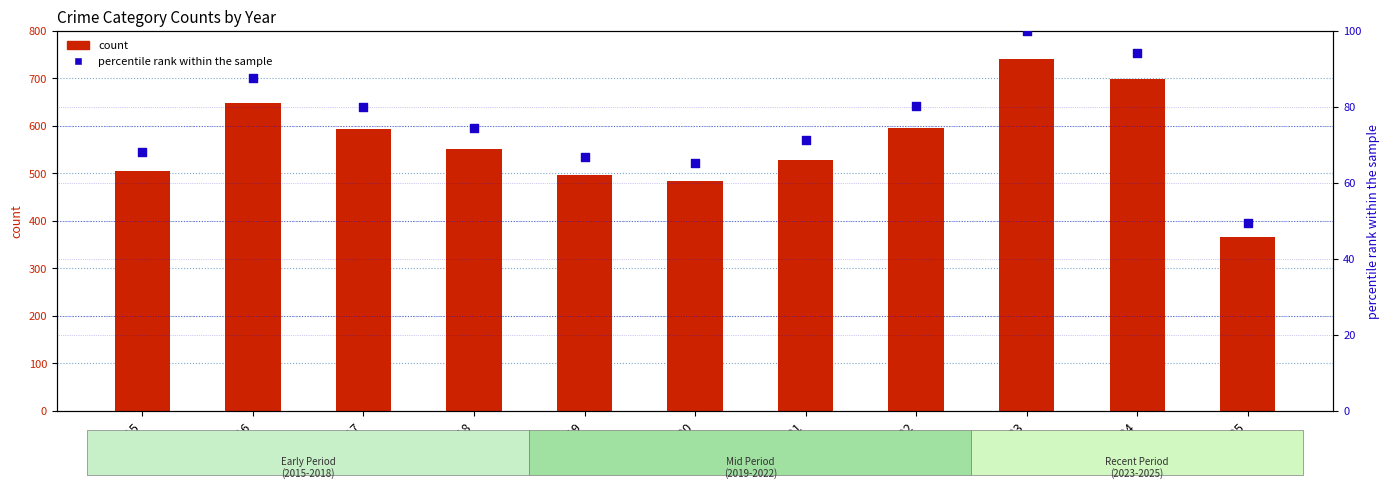

Is the value of count at 2024 greater than the value of percentile rank within the sample at 2025?

Yes